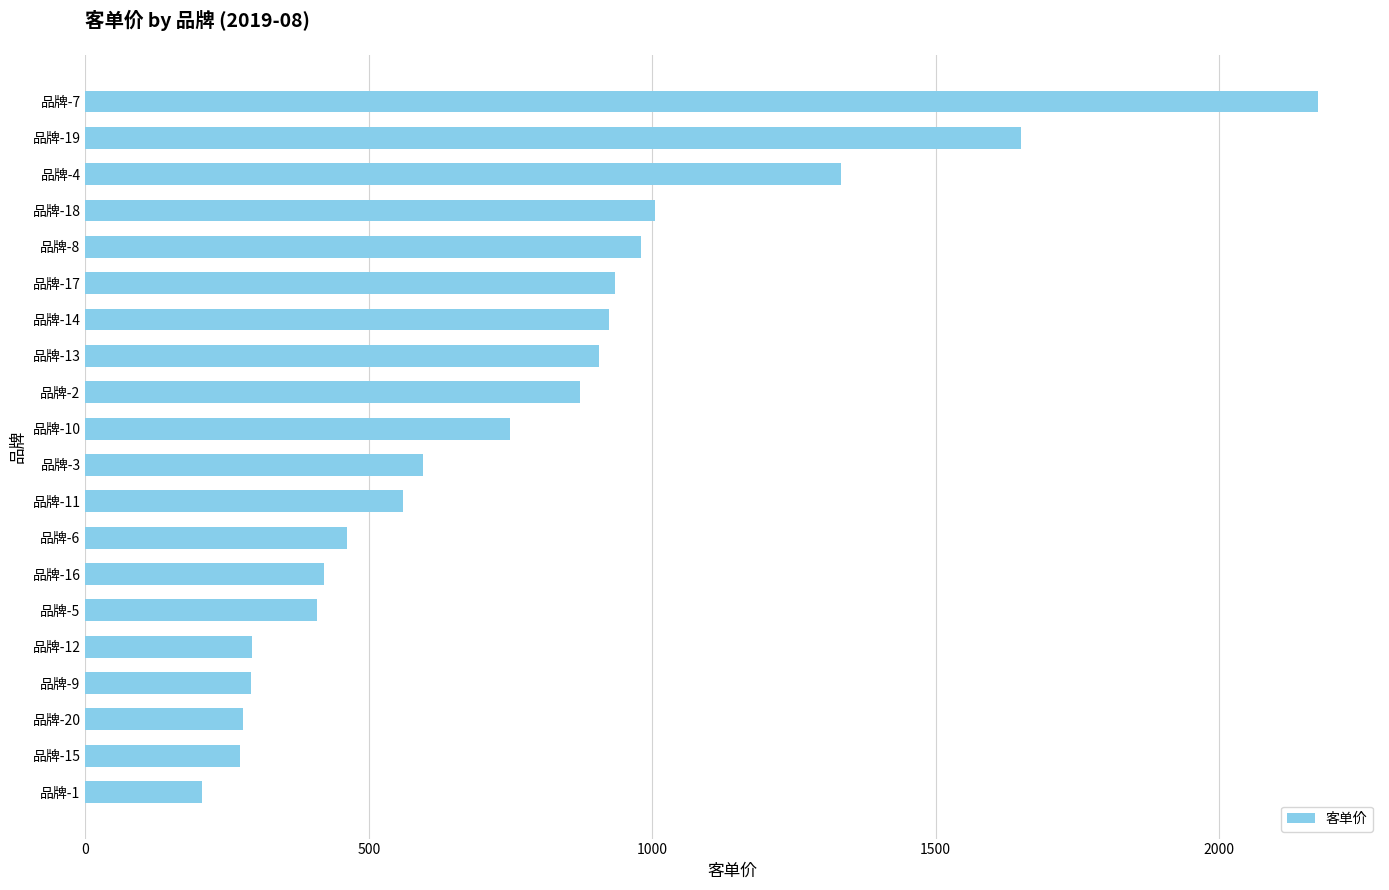

Which category has the highest value across all series?

品牌-7